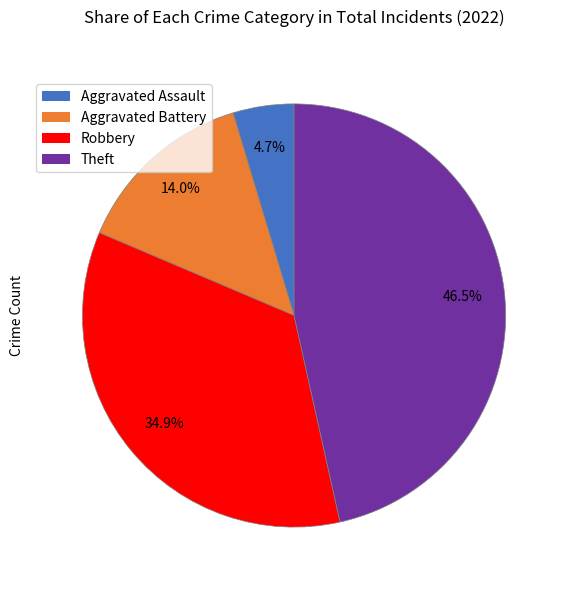

Do Aggravated Assault and Aggravated Battery together represent more than half of the pie?

No